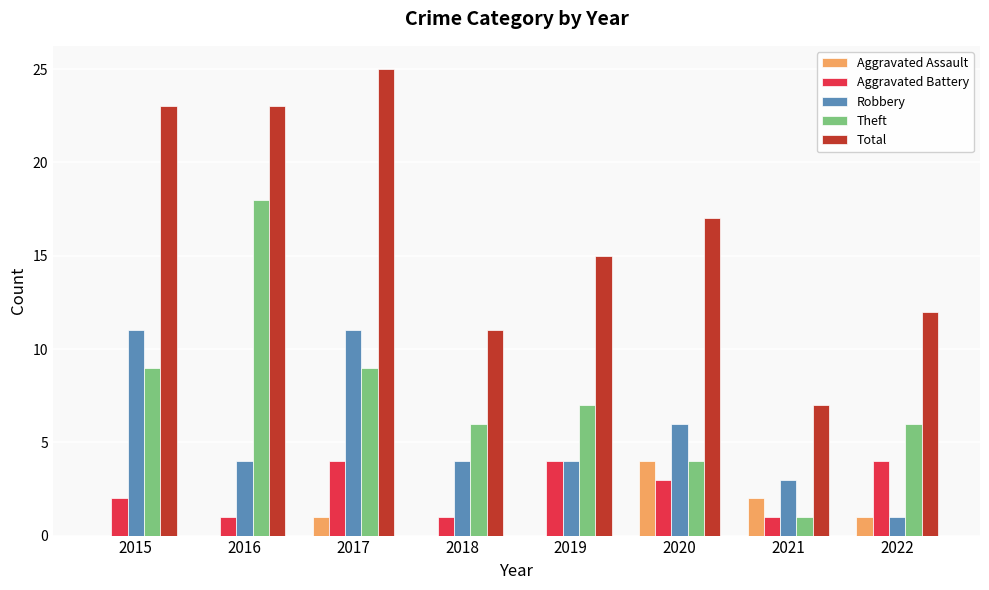

What is the sum of the Robbery values at 2022 and 2021?

4